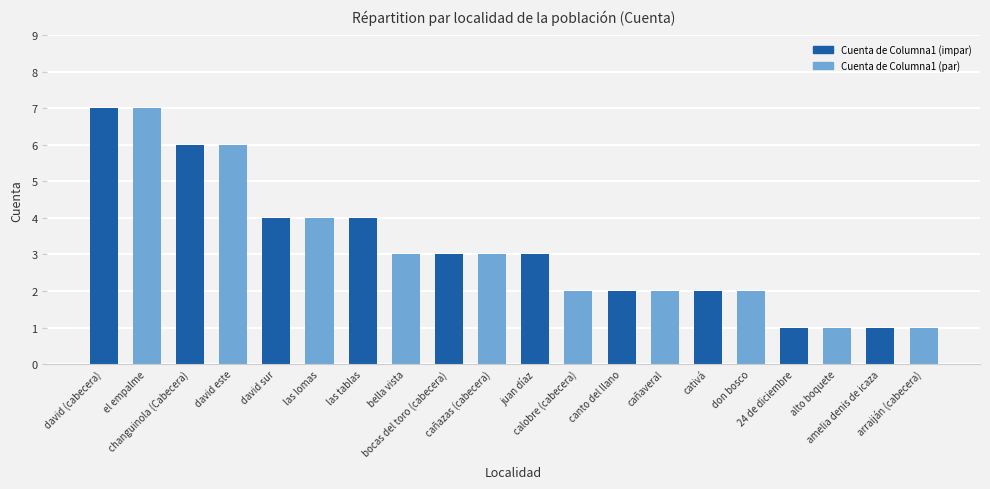

What is the value of the 16th bar from the left?

2